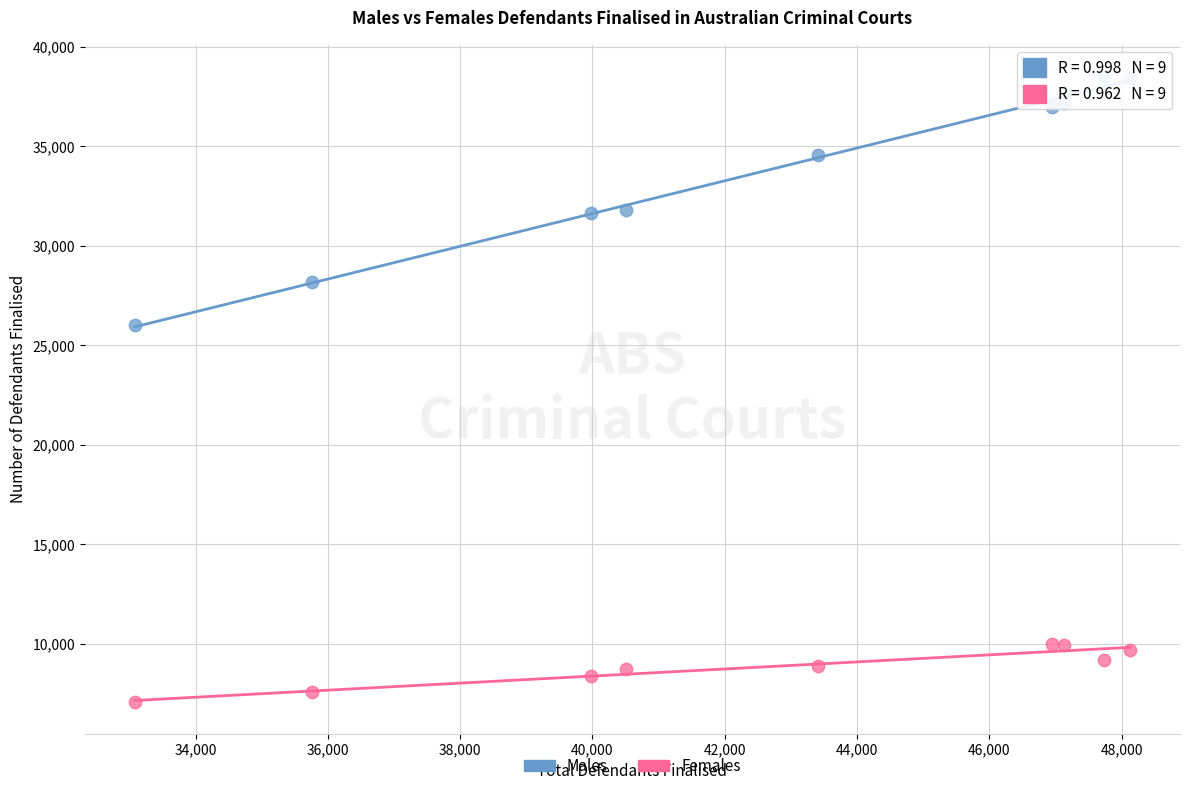

Across all series, what Y value is closest to 22797?

26007